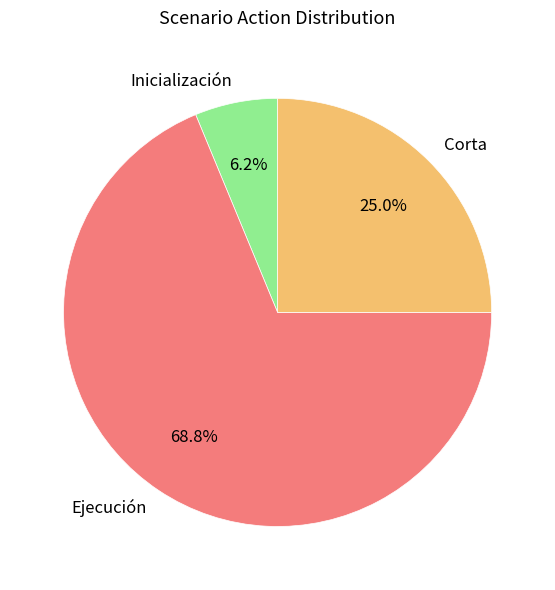

Which category has the smallest portion of the pie?

Inicialización